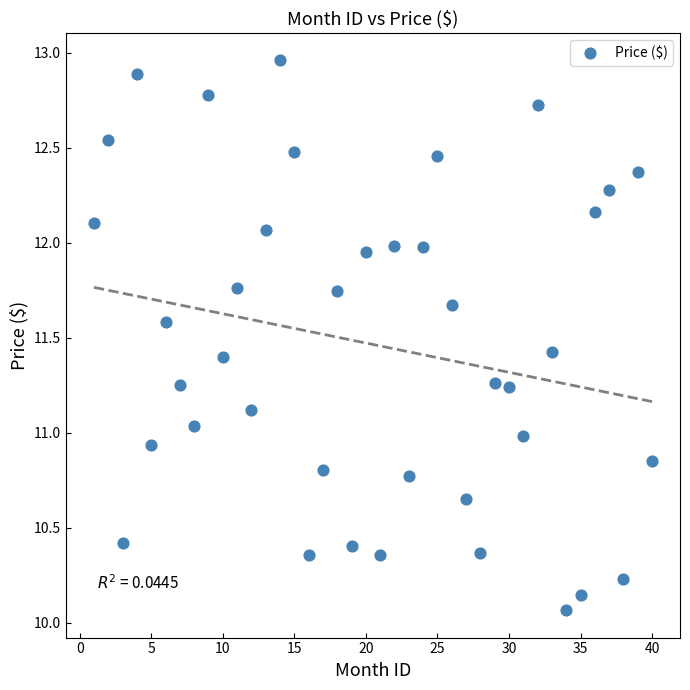

What is the range of X values (max minus min)?

39.0